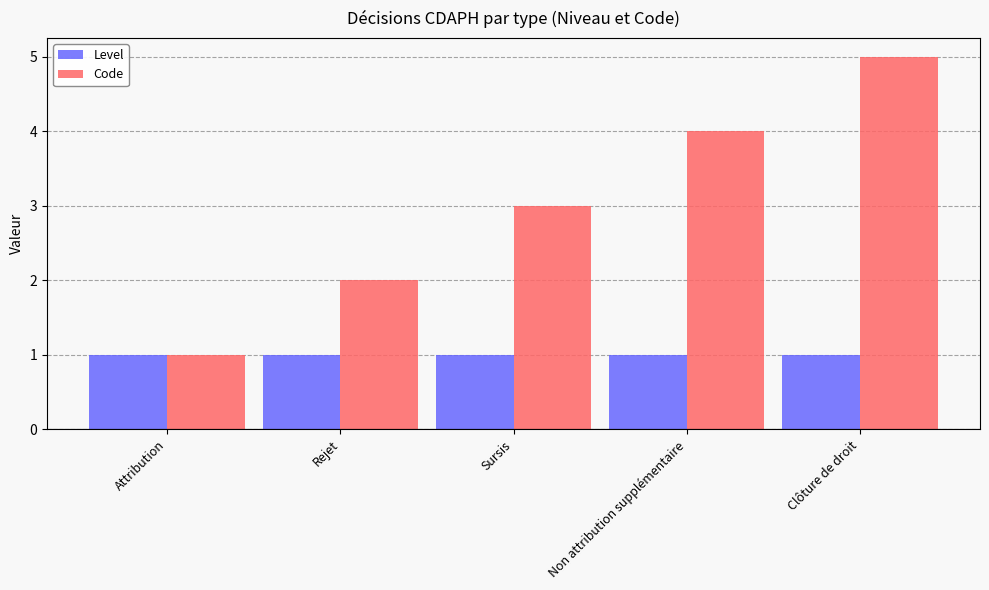

Where is Code nearest to the value 3?

Sursis